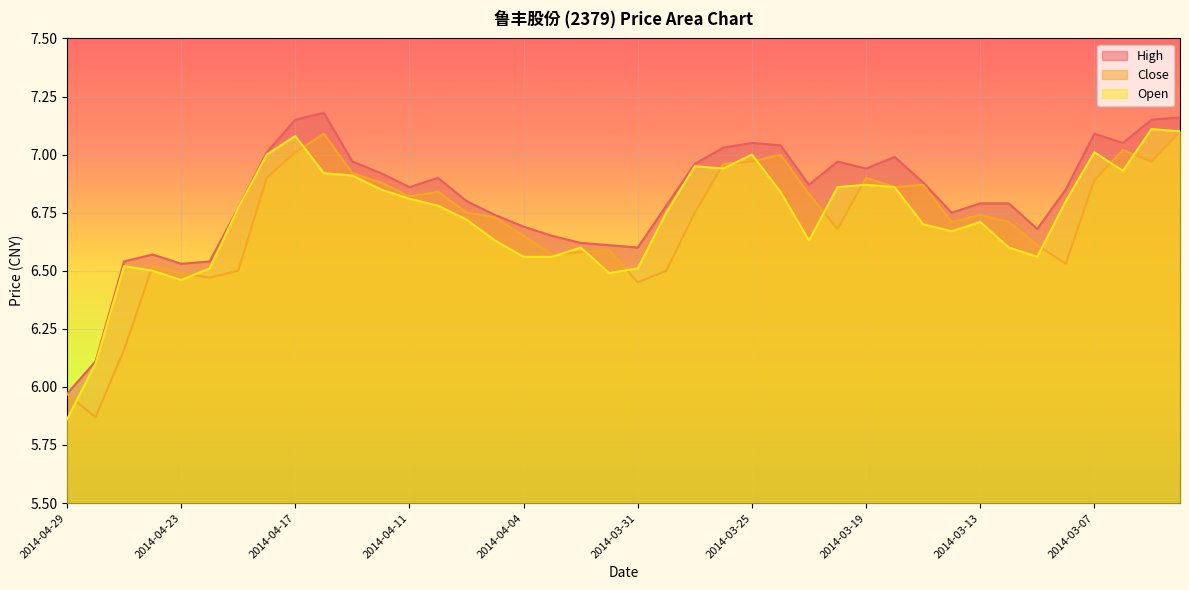

Is the value of Open at 2014-04-21 greater than the value of High at 2014-04-24?

Yes